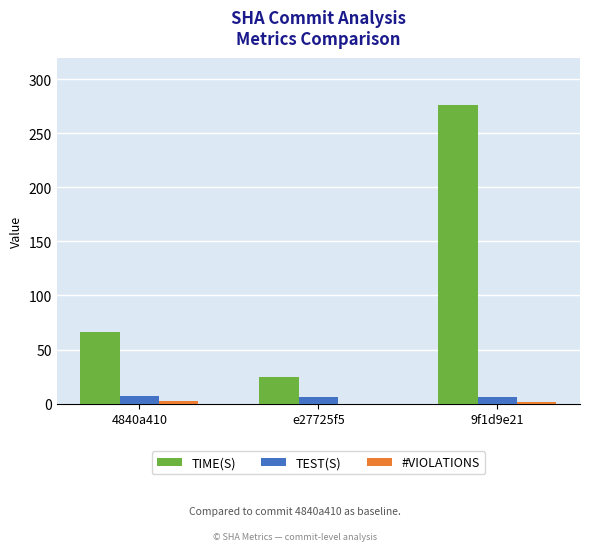

Which series has the largest total across all categories?

TIME(S)